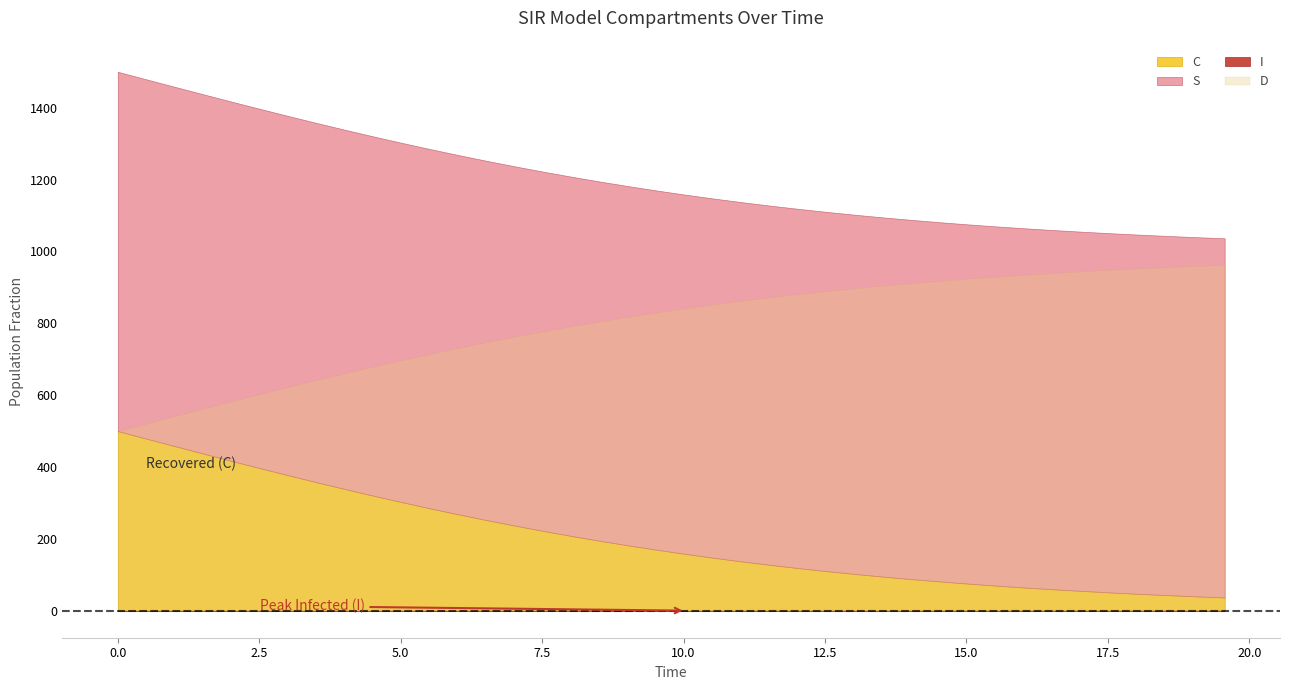

What are all the series names shown in the legend?

S, I, C, D